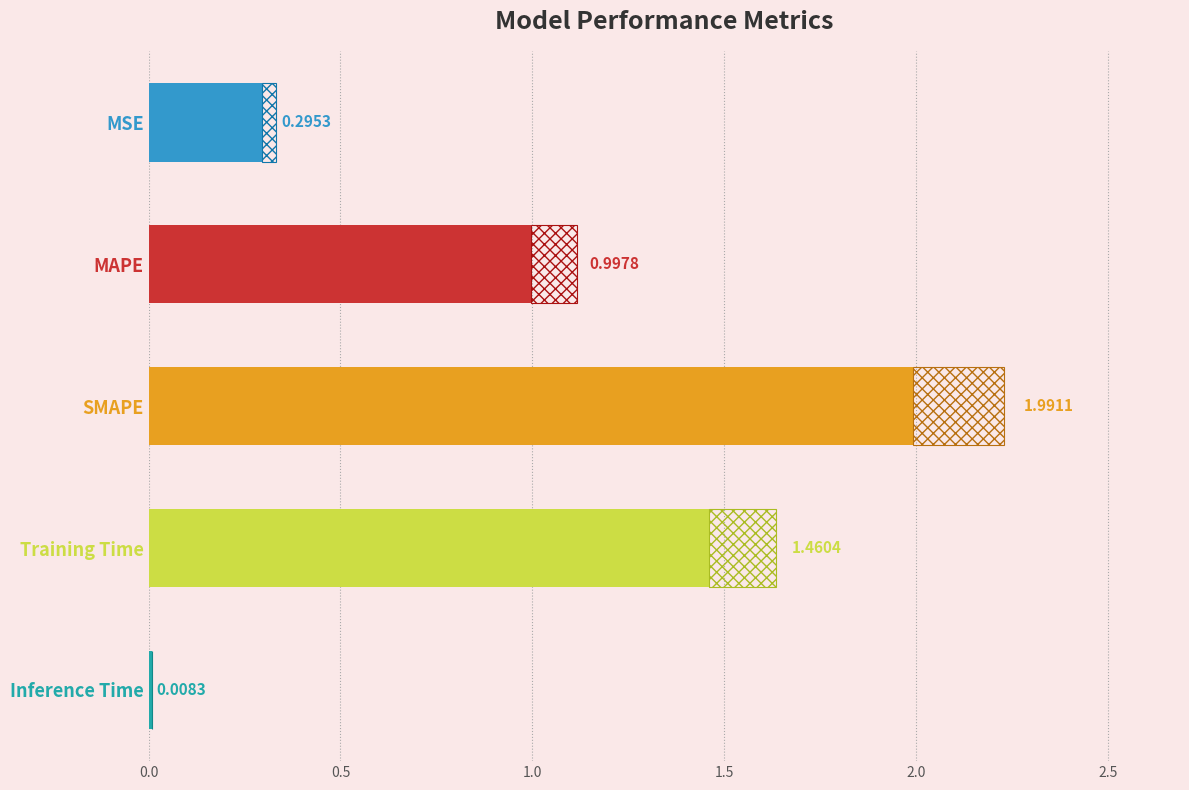

The chart shows a value of 0.0 at Inference Time. True or false?

True